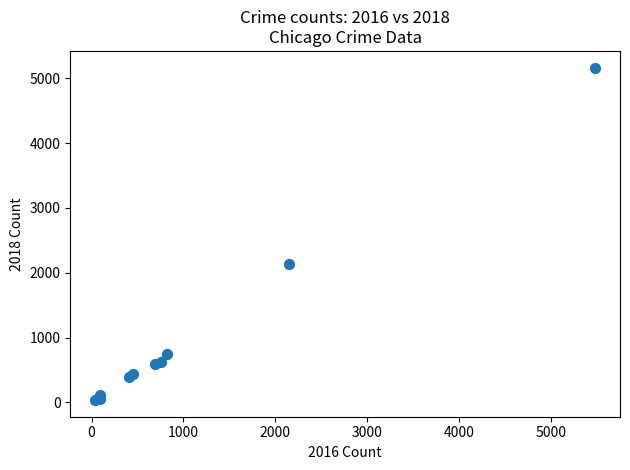

What Y value in the scatter plot is closest to 2600?

2140